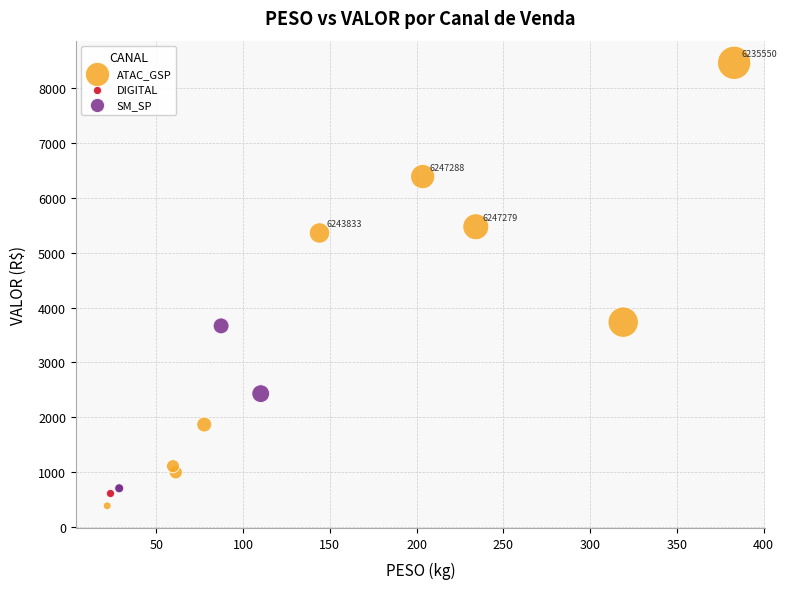

What are all the series names shown in the legend?

ATAC_GSP, DIGITAL, SM_SP